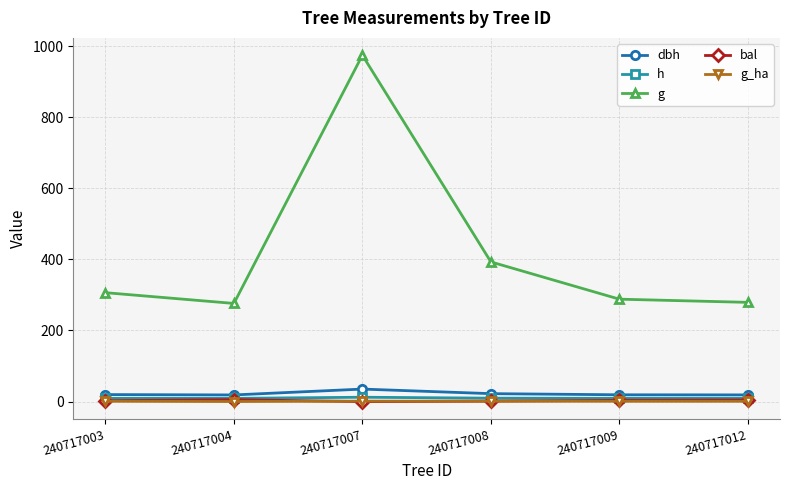

What is the value of the g point at the 6th from the left?

279.1